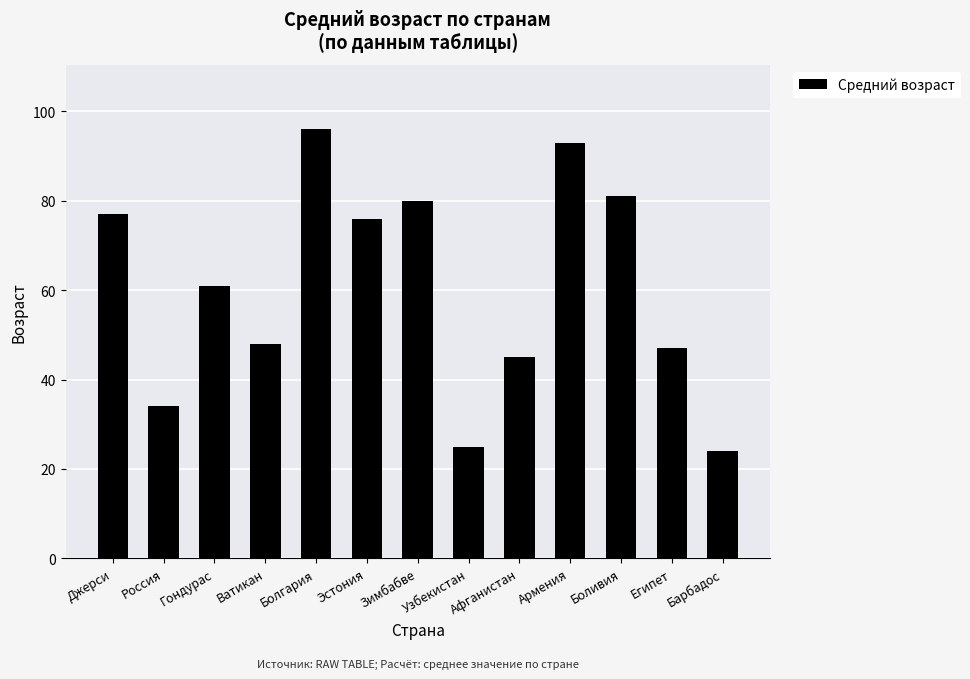

What is the difference between the values at Россия and Боливия?

47